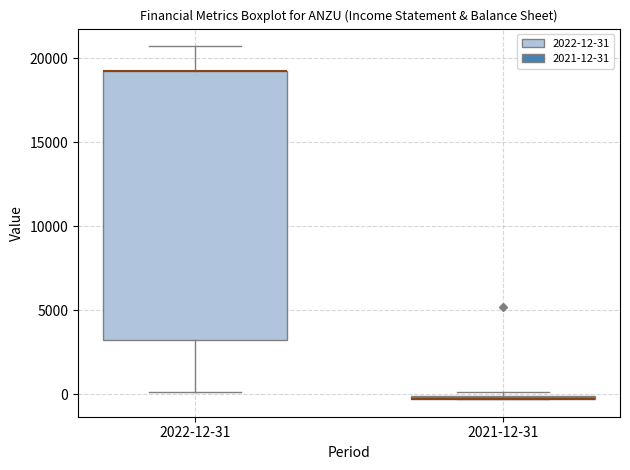

Where is the lower edge of the box for 2021-12-31 on the y-axis? The values are not printed on the chart, so give them approximately, as read against the axis.

-500